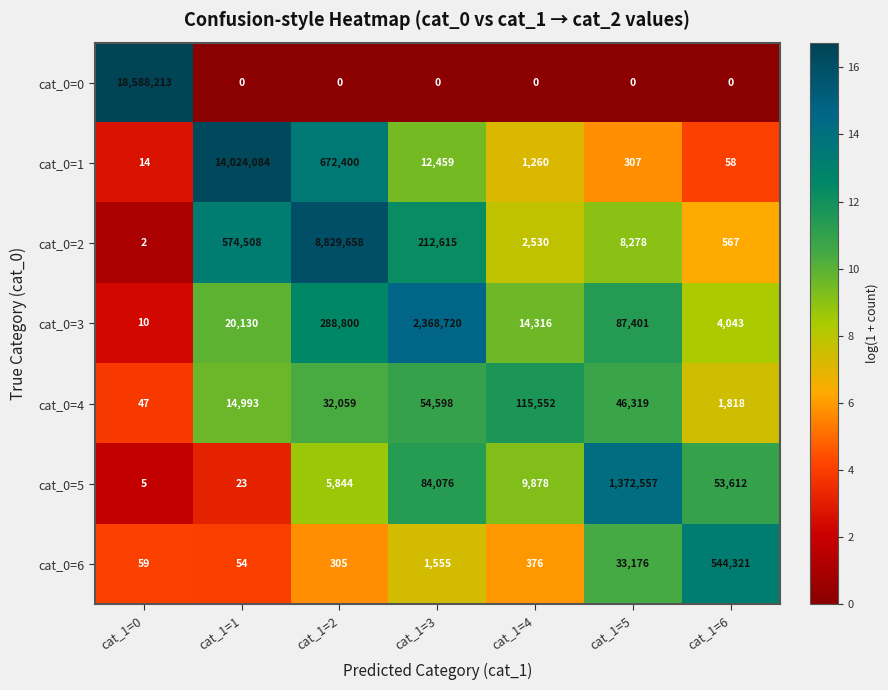

The value of cat_0=3 at cat_1=1 is 20130. True or false?

True